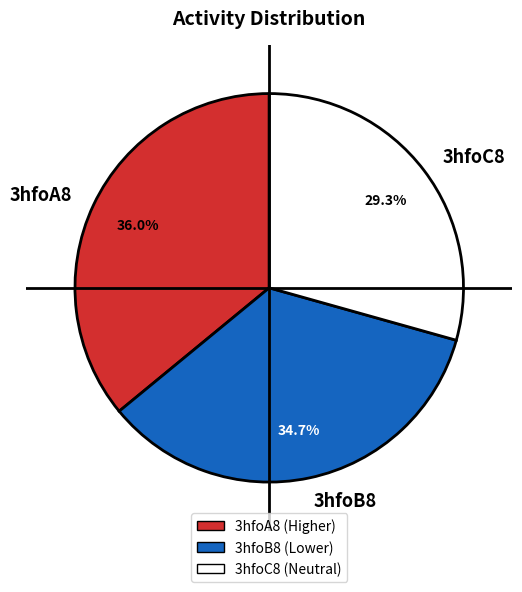

What percentage do 3hfoB8 and 3hfoC8 together represent?

64.0%